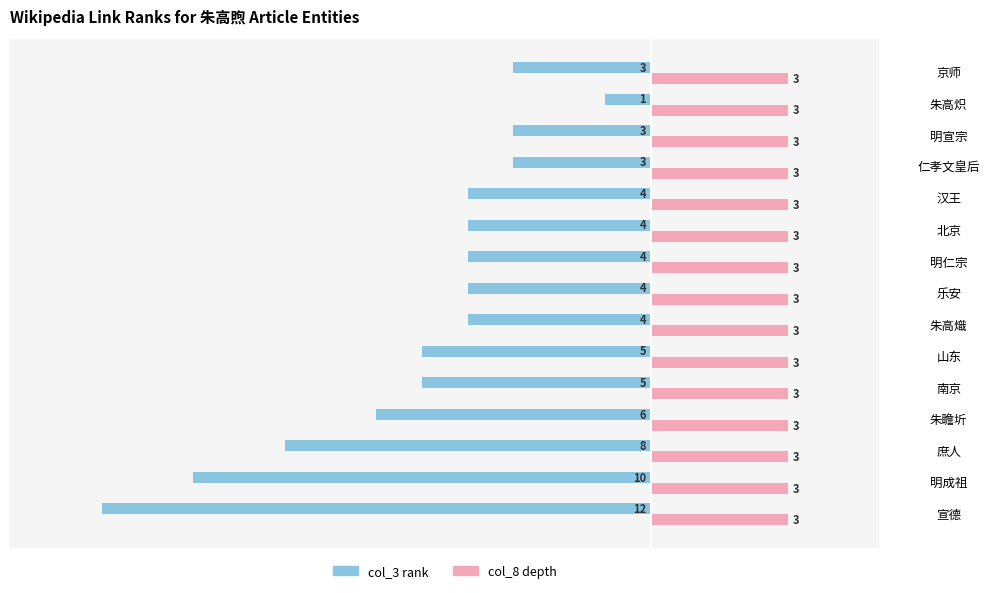

At which category is the sum across all series the highest?

朱高炽